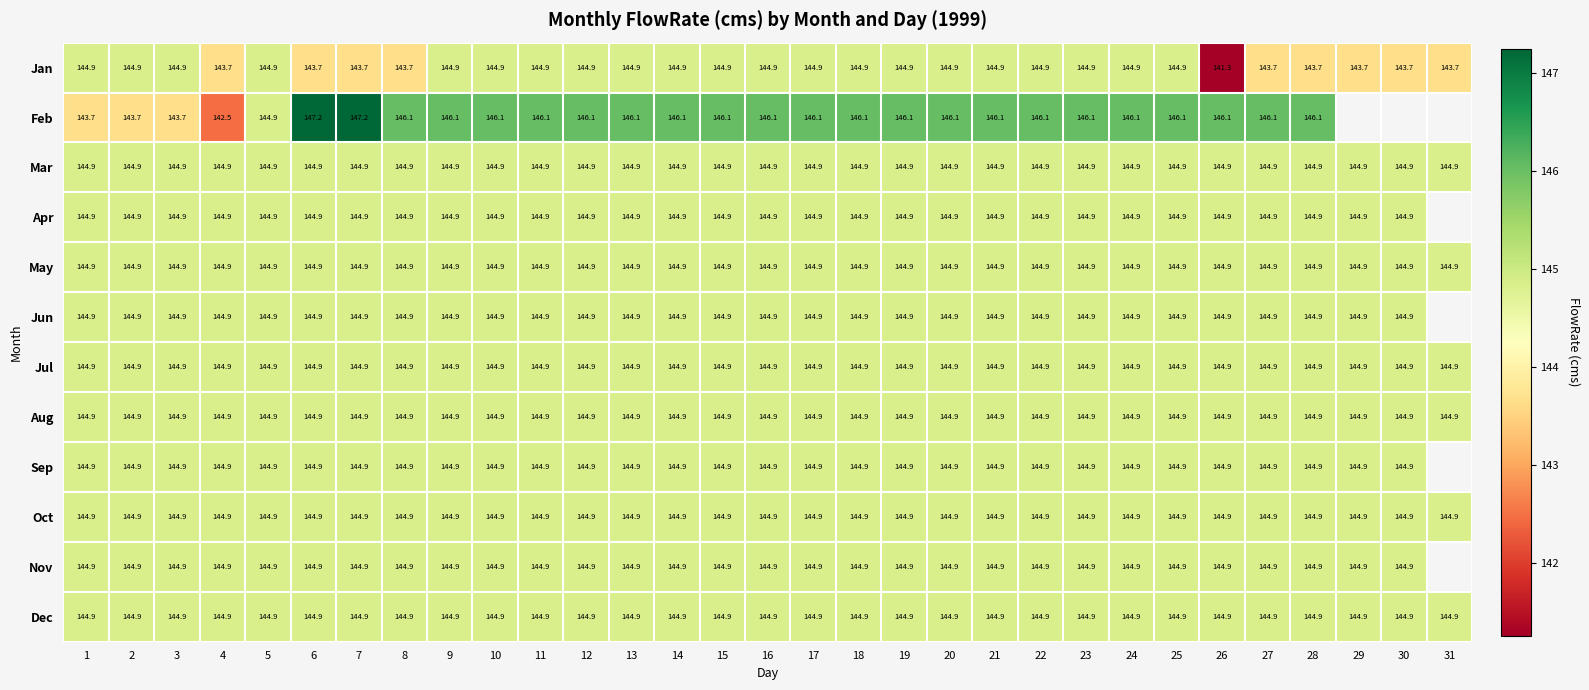

The Apr series shows 144.9 at 25. True or false?

True